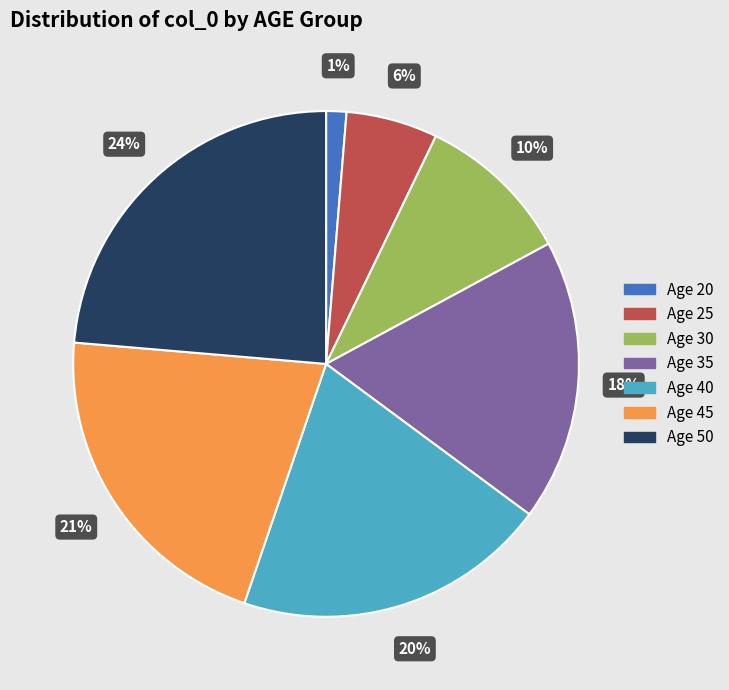

Is there a majority slice in this chart?

No